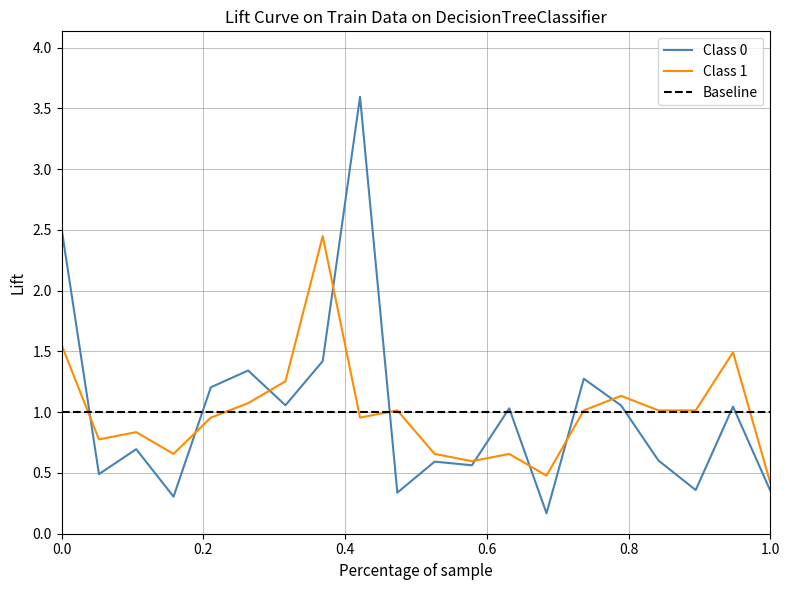

The value of Class 0 at 0.0 is 1.6. True or false?

False